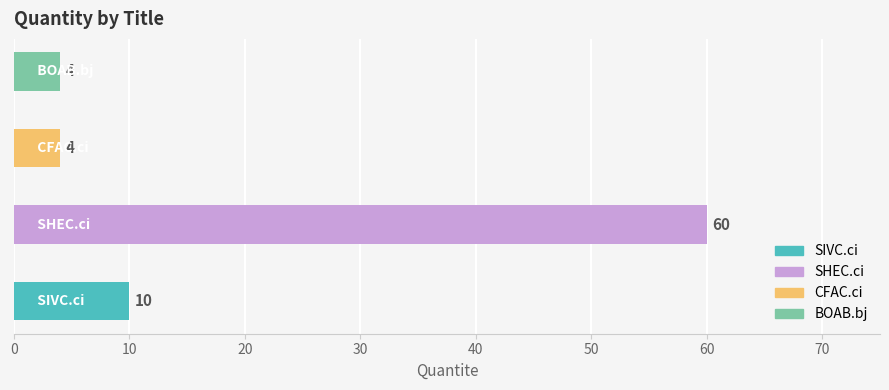

How many values are below 10?

2